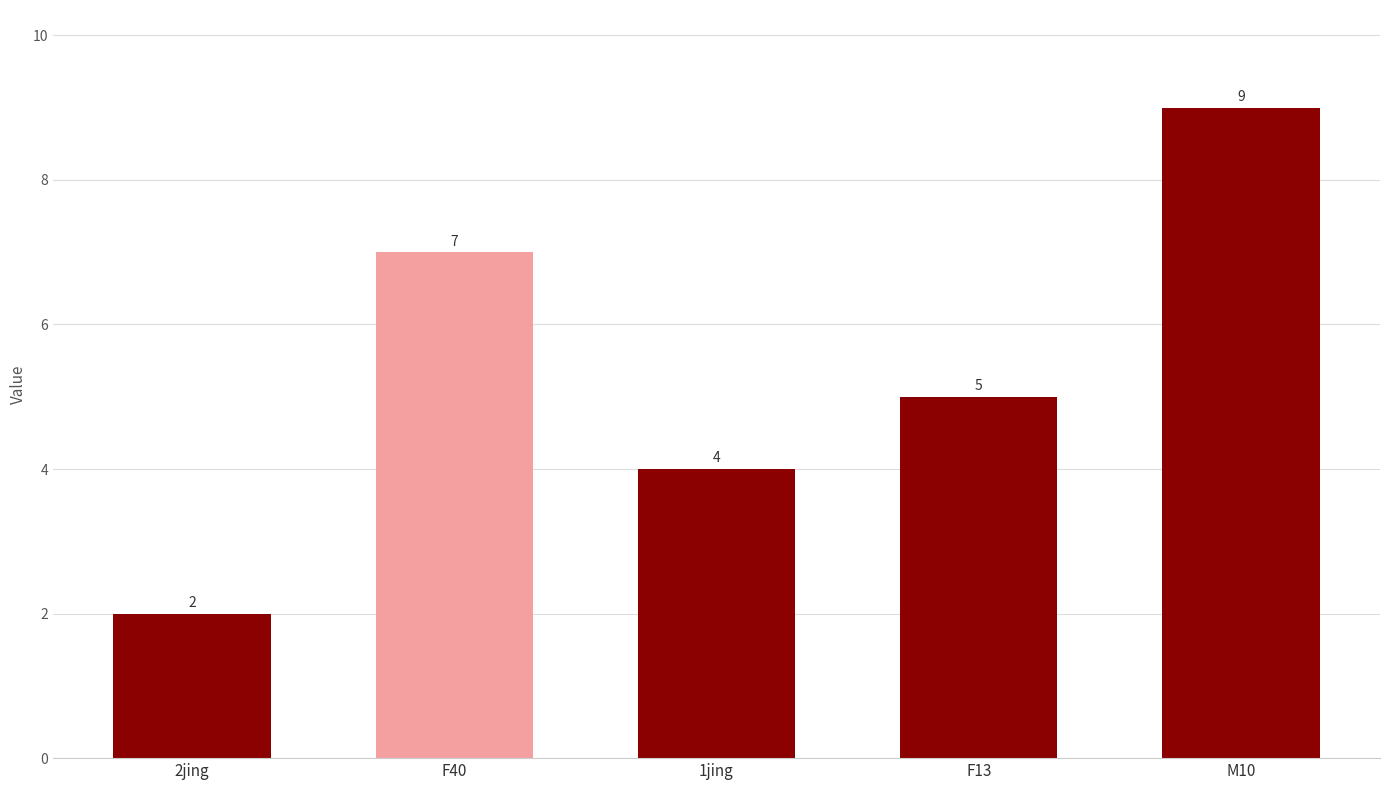

How many bars are there in total?

5